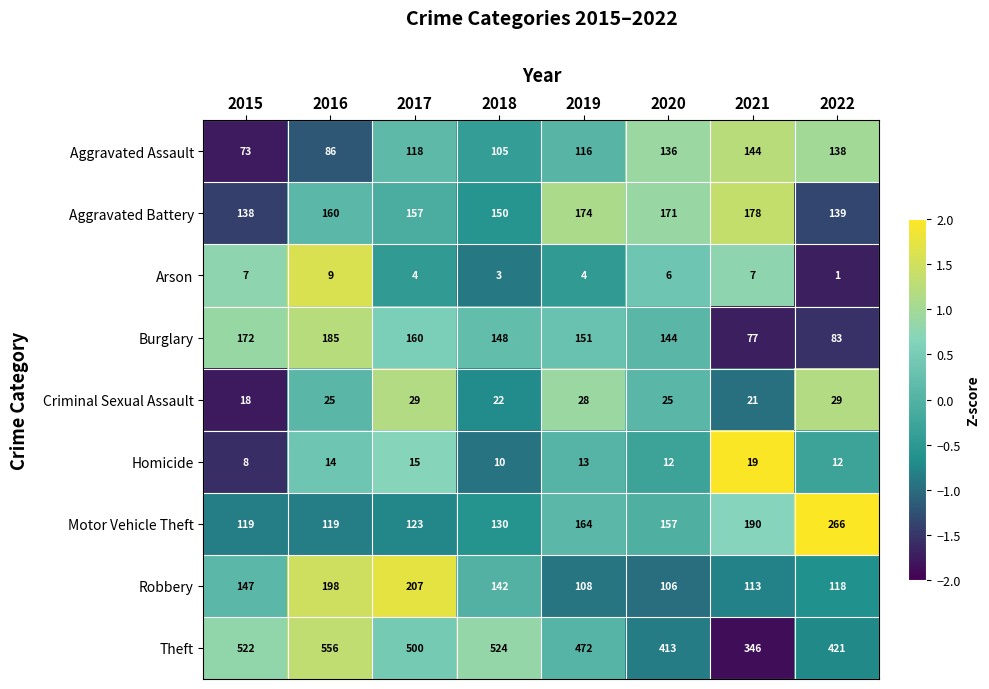

Which category has the lowest value across all series?

2022